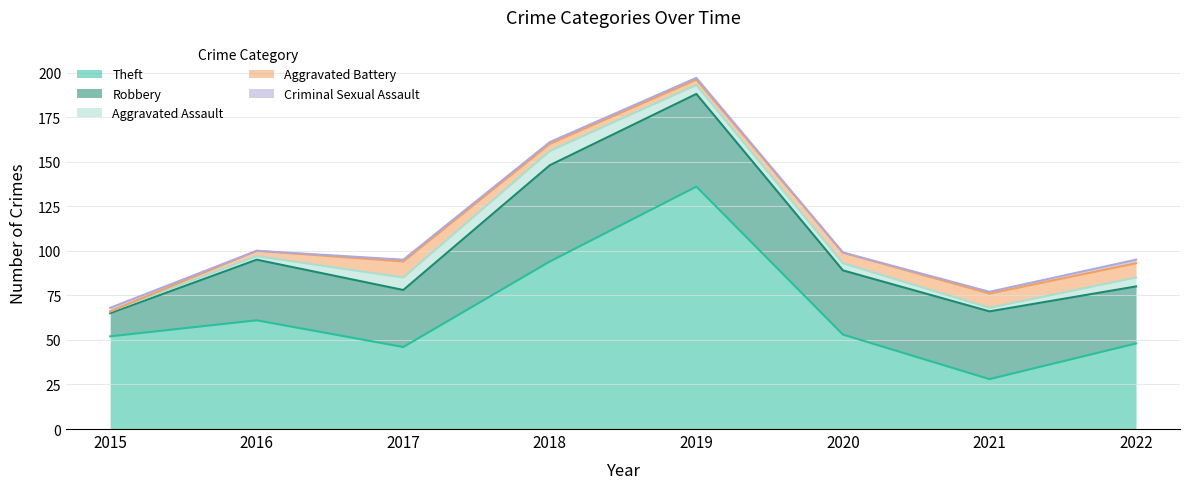

After their last crossing, which series has the higher values: Theft or Robbery?

Theft